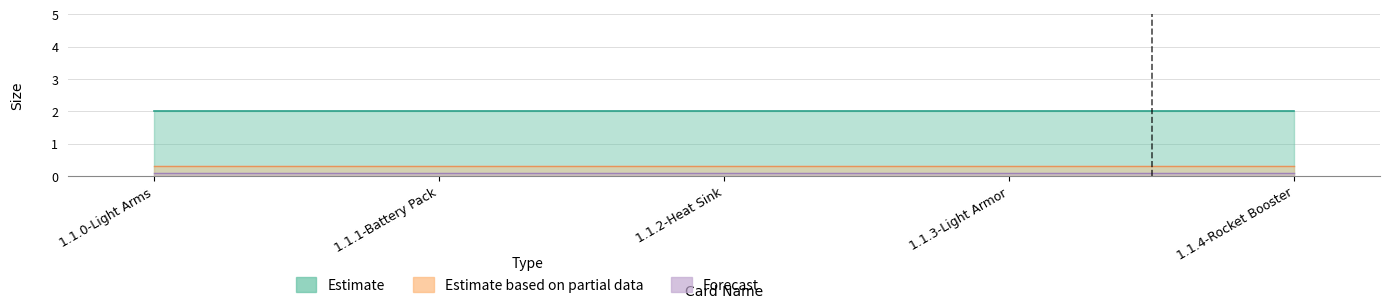

True or false: Forecast and Estimate based on partial data intersect in this chart.

False